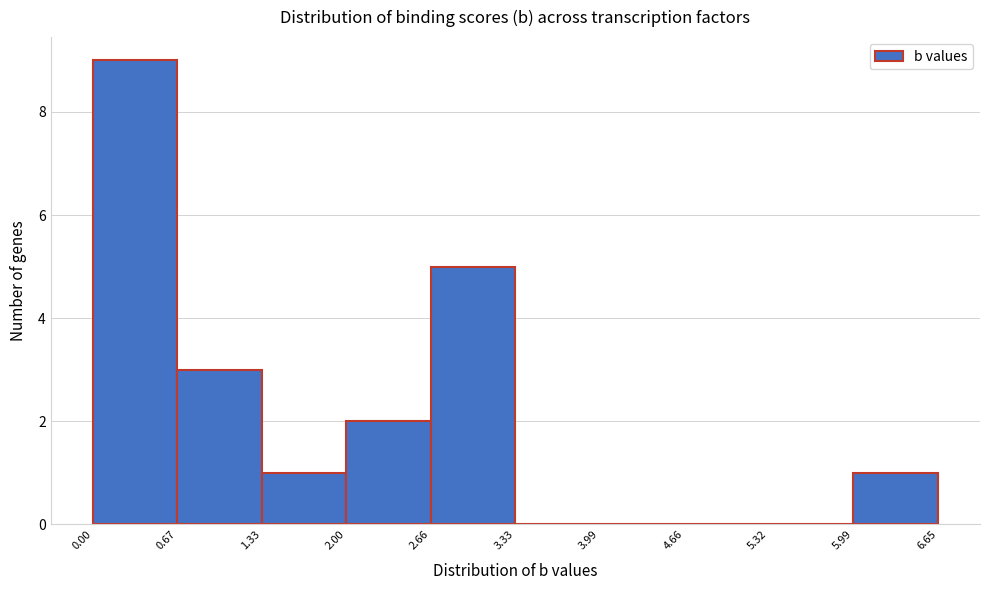

Reading left to right, transcribe this chart: for each bar, give the range it covers on the x-axis and its height. The values are not printed on the chart, so give them approximately, as read against the axis.

0.00 to 0.67: 9
0.67 to 1.33: 3
1.33 to 2.00: 1
2.00 to 2.66: 2
2.66 to 3.33: 5
3.33 to 3.99: 0
3.99 to 4.66: 0
4.66 to 5.32: 0
5.32 to 5.99: 0
5.99 to 6.65: 1